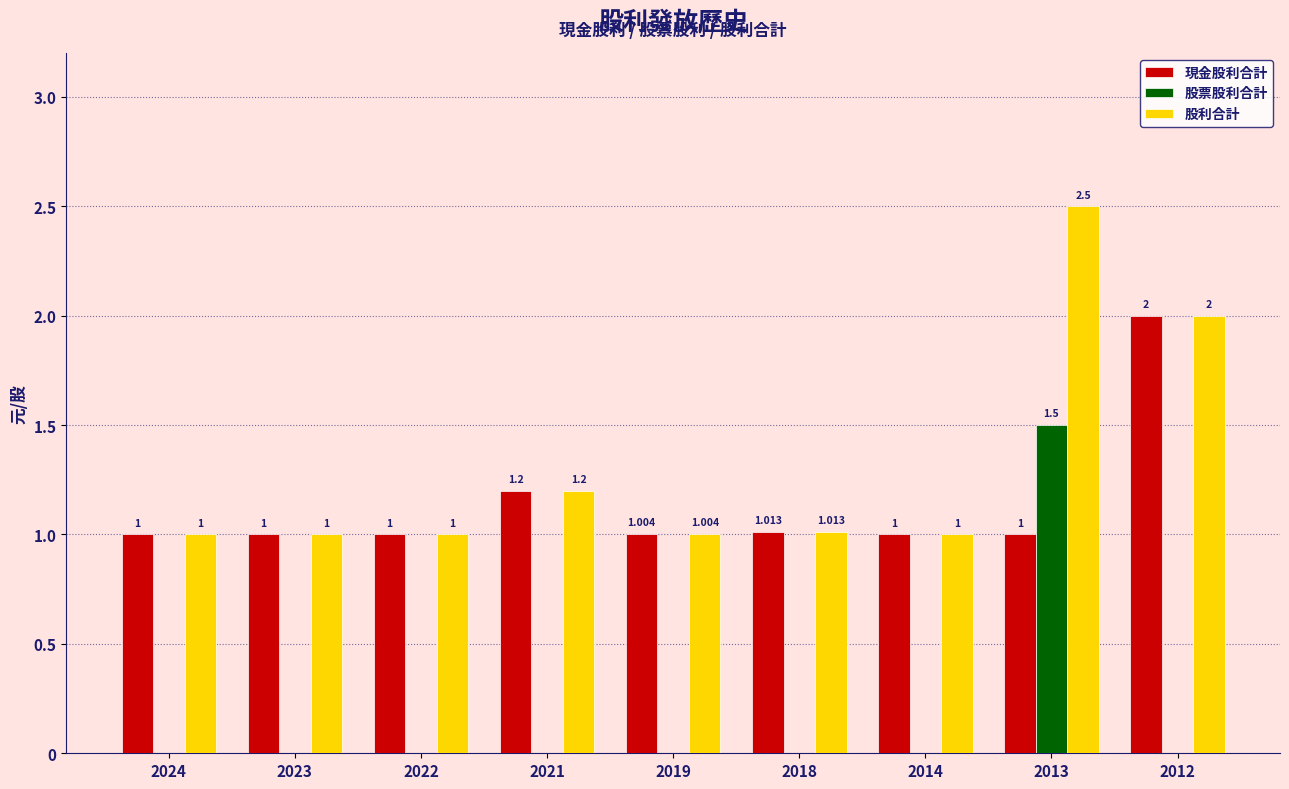

True or false: 現金股利合計 has a value of 0.4 at 2024.

False